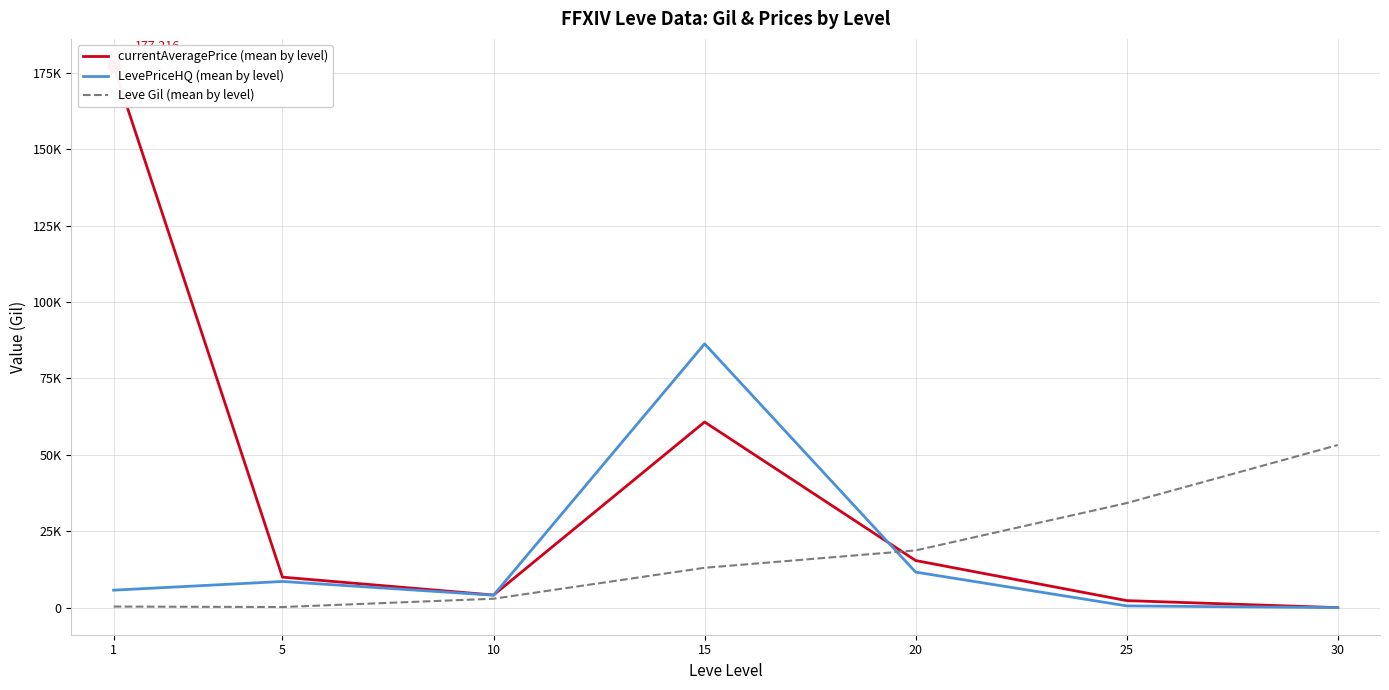

At how many categories does at least one series exceed 79009?

2